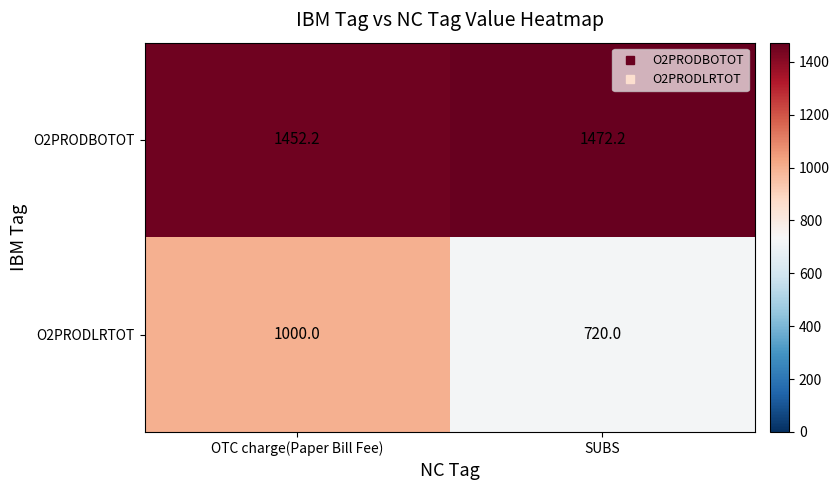

Reading left to right, what are all the values shown in this chart?

O2PRODBOTOT: 1452.2	1472.2
O2PRODLRTOT: 1000.0	720.0